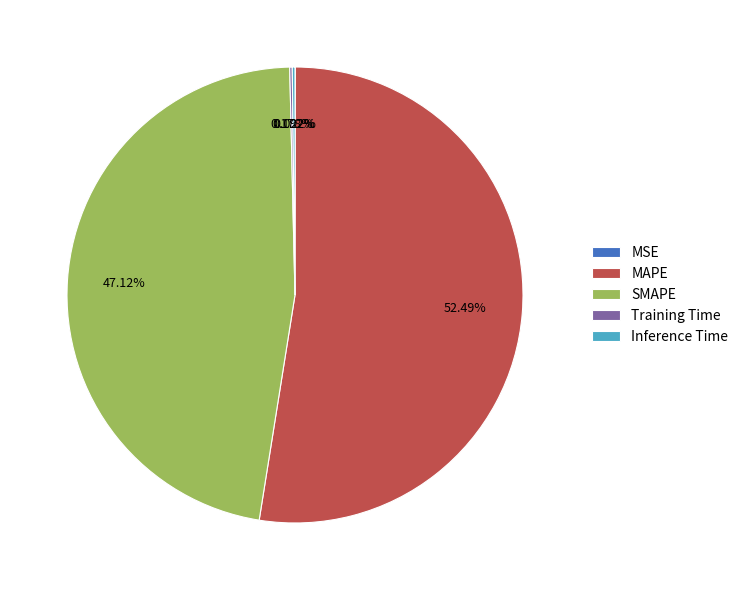

Is there any slice that represents more than half of the pie?

Yes